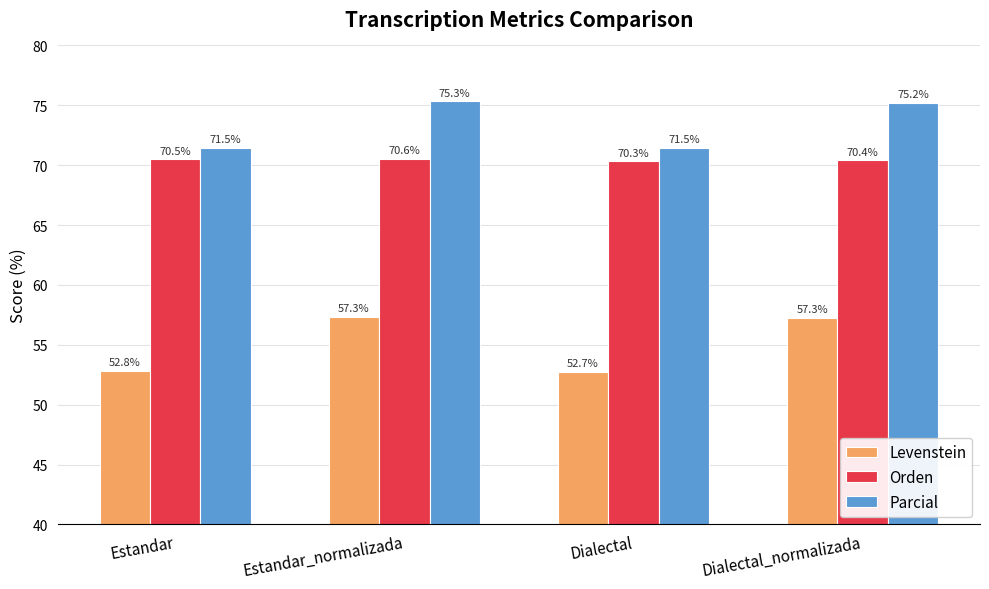

Which series has the largest total across all categories?

Parcial